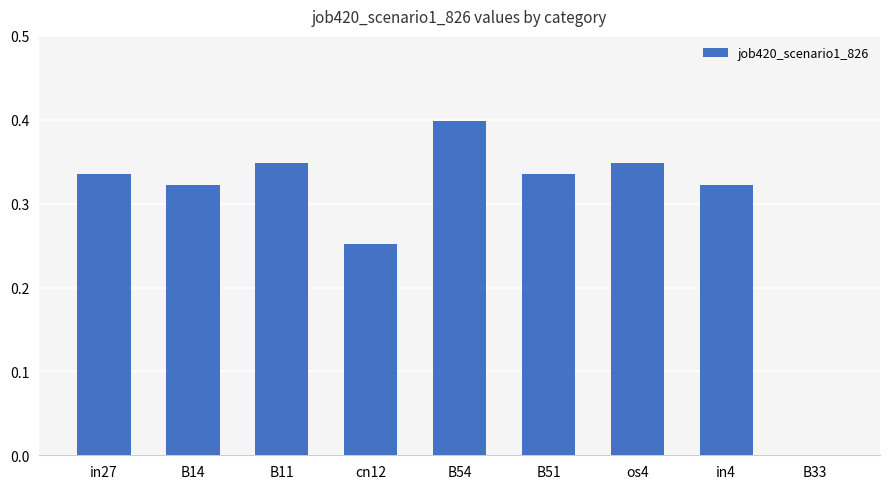

What value does the data have at B54?

0.4